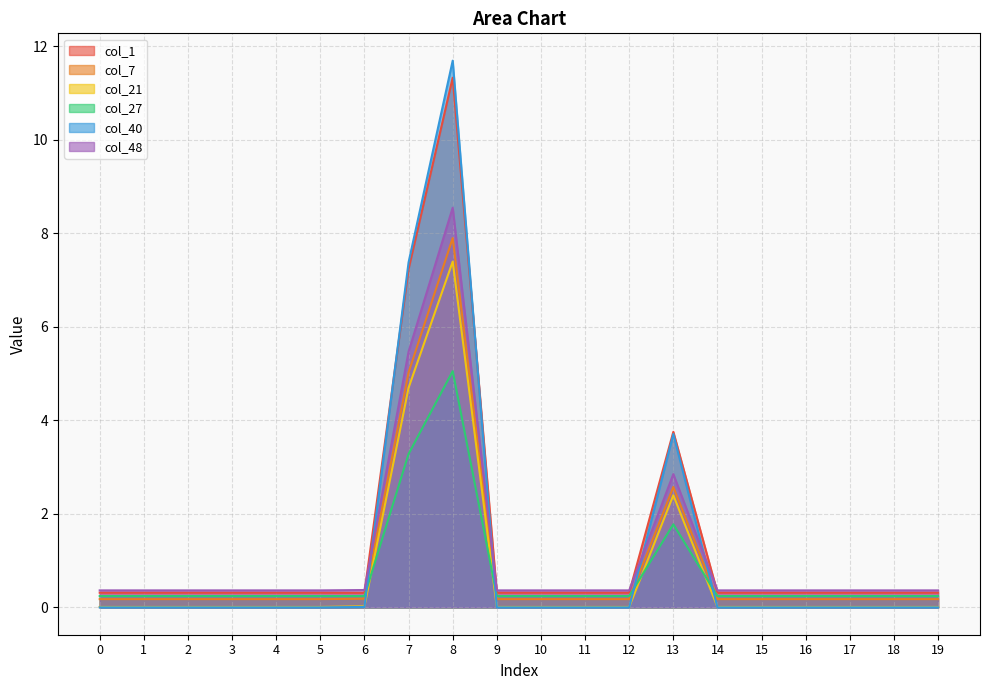

True or false: col_7 and col_1 cross at least once.

False